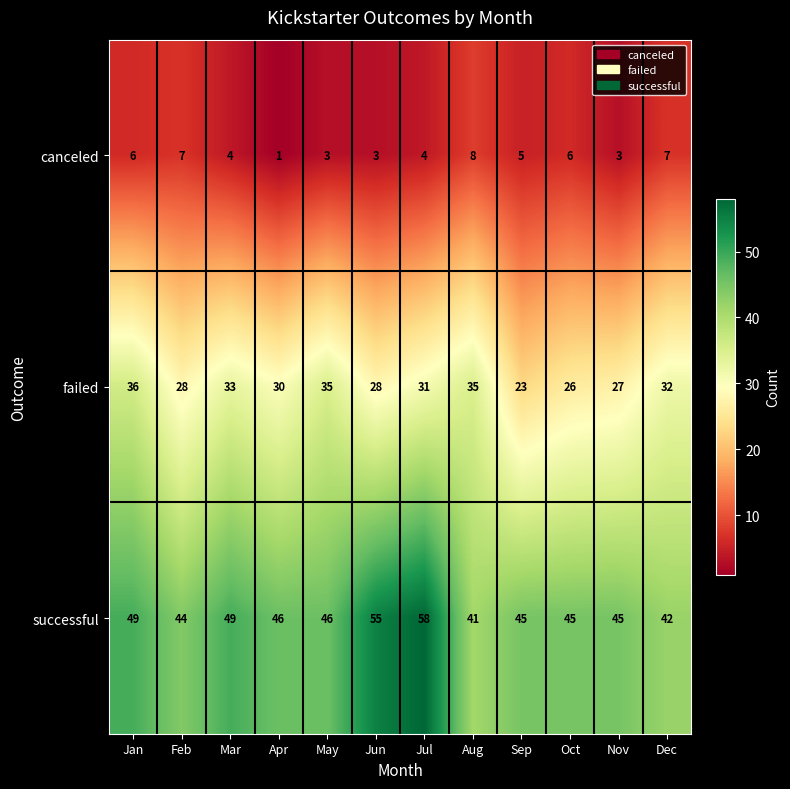

What is the approximate value of successful at Apr, to the nearest 5?

45